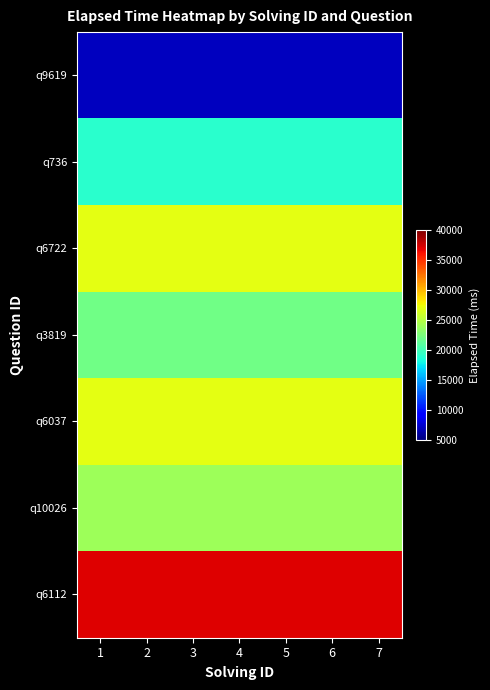

What is the spread (max minus min) of values at 6?

30000